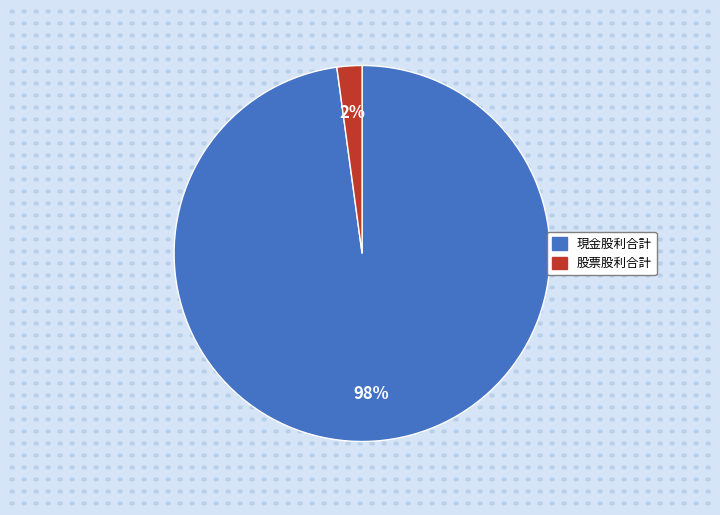

Is there a majority slice in this chart?

Yes